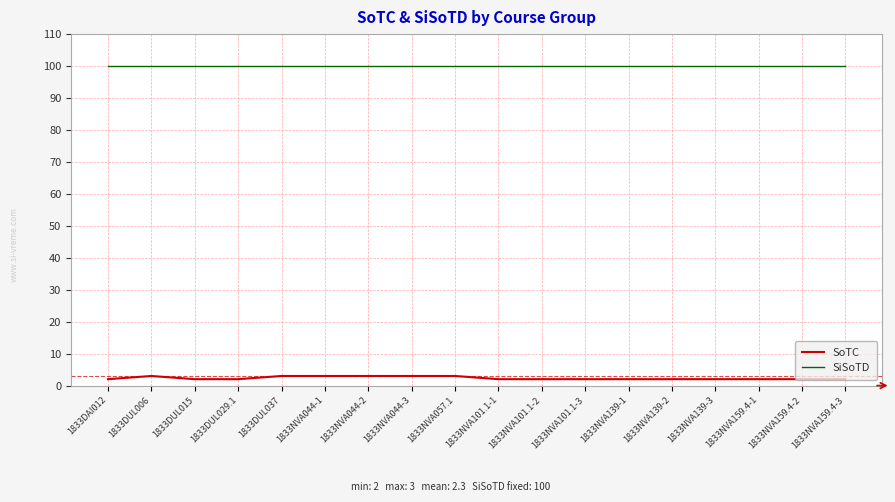

True or false: SoTC and SiSoTD cross at least once.

False